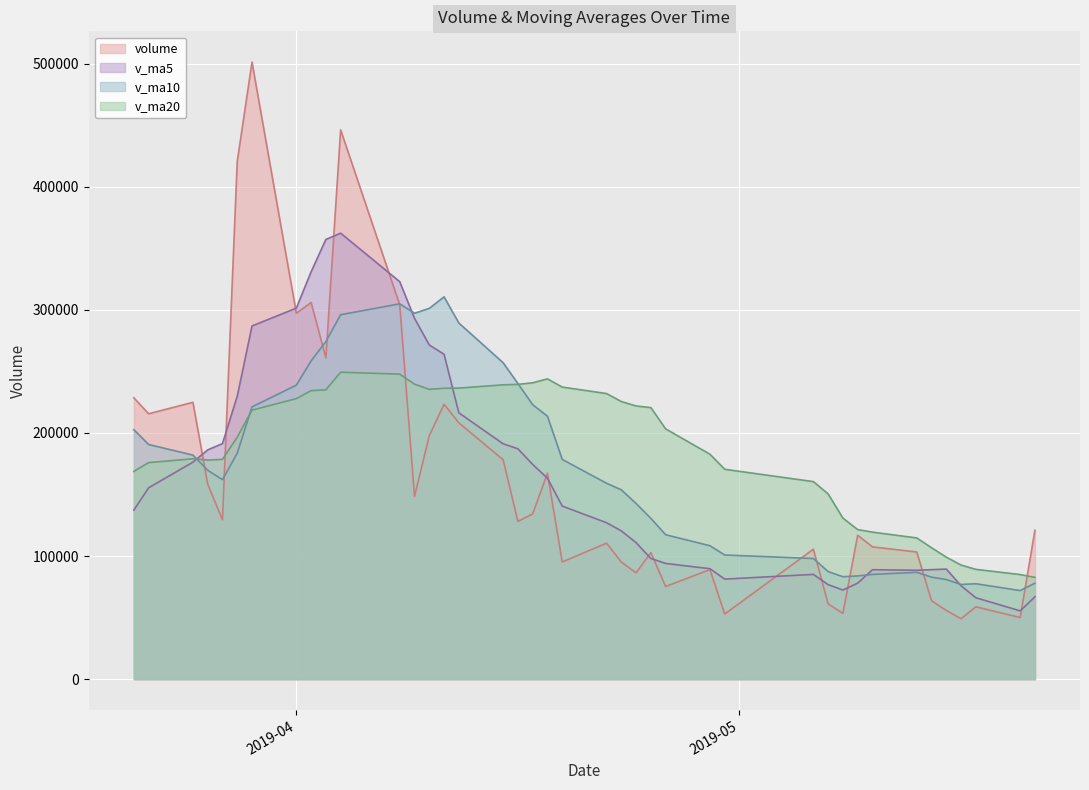

How many interior local peaks does the v_ma10 series have?

4